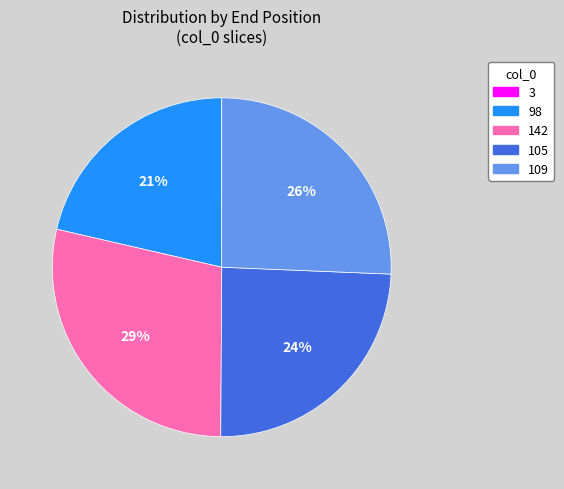

Is there a majority slice in this chart?

No